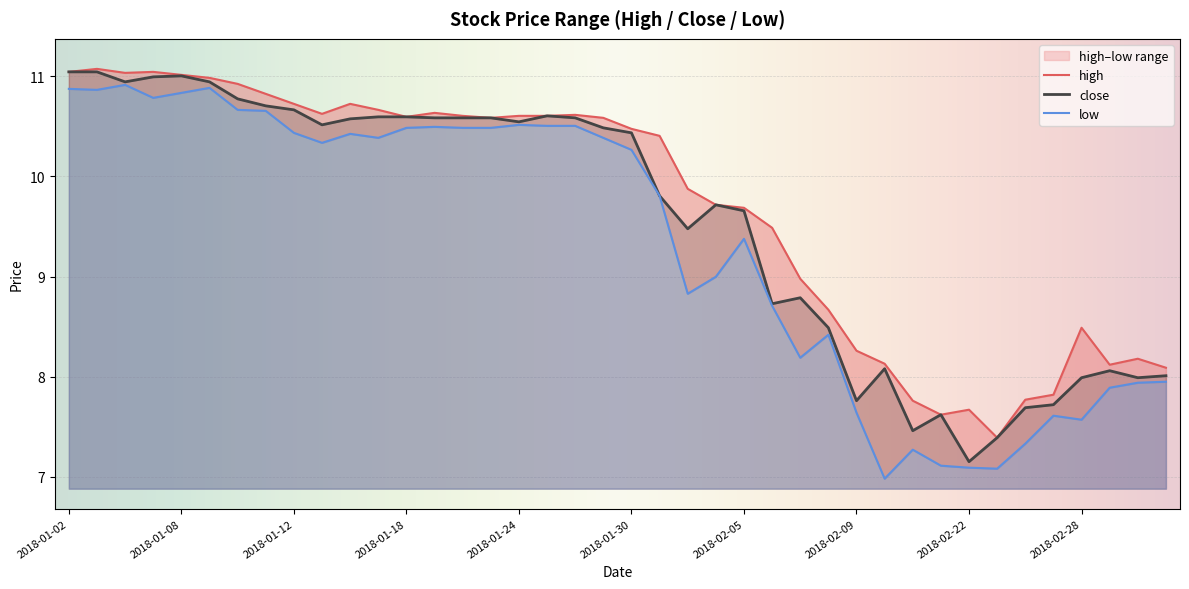

True or false: high and close intersect in this chart.

False